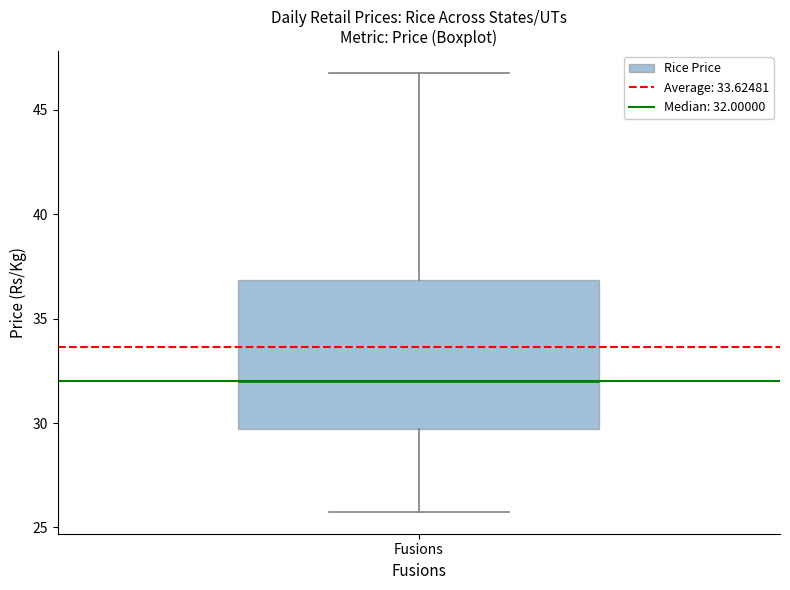

Read this box plot against the y-axis: the position of the median line, the range covered by the box, and the ends of both whiskers. The values are not printed on the chart, so give them approximately, as read against the axis.

median 32.0, box 29.5 to 37.0, whiskers 26.0 to 47.0